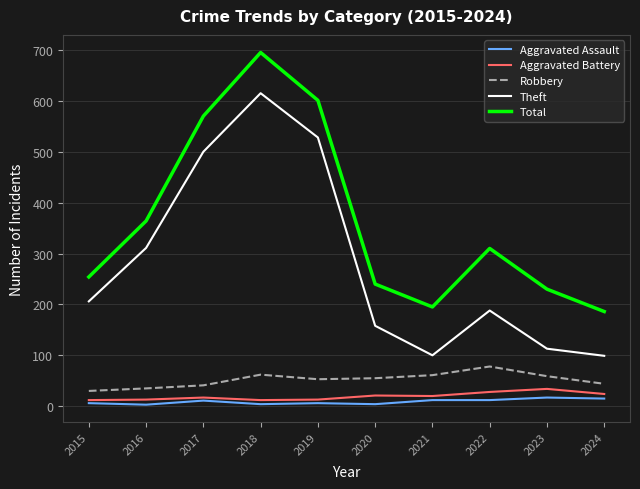

Is the value of Robbery at 2023 greater than the value of Total at 2023?

No